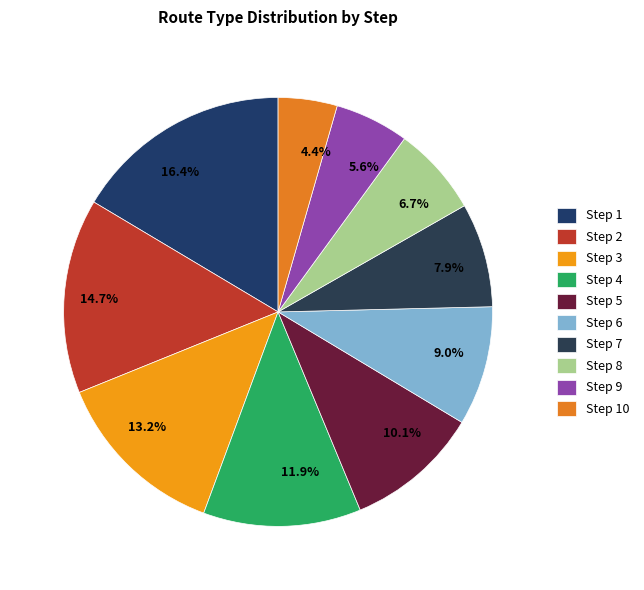

Which category has the smallest portion of the pie?

Step 10